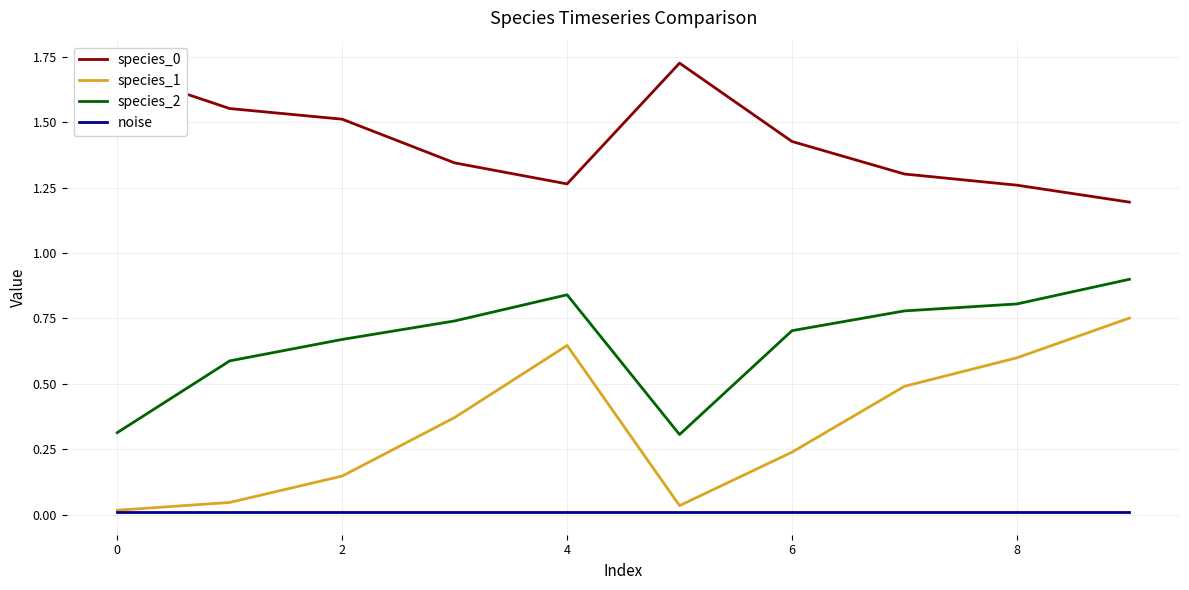

Which series has the widest spread of values?

species_1